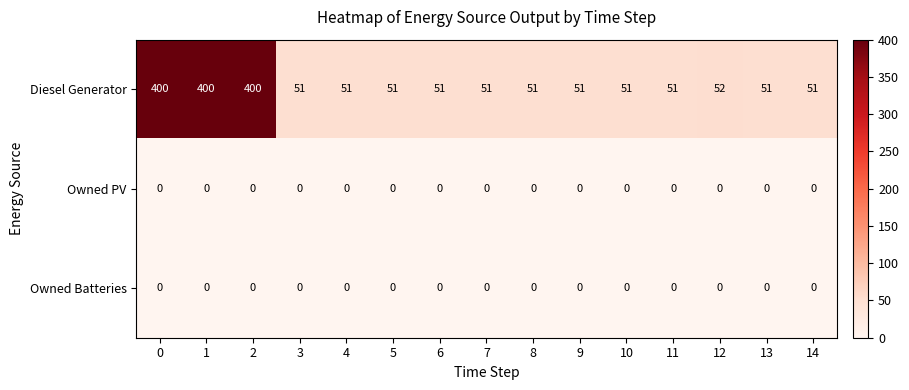

What is the total value across all series at 3?

51